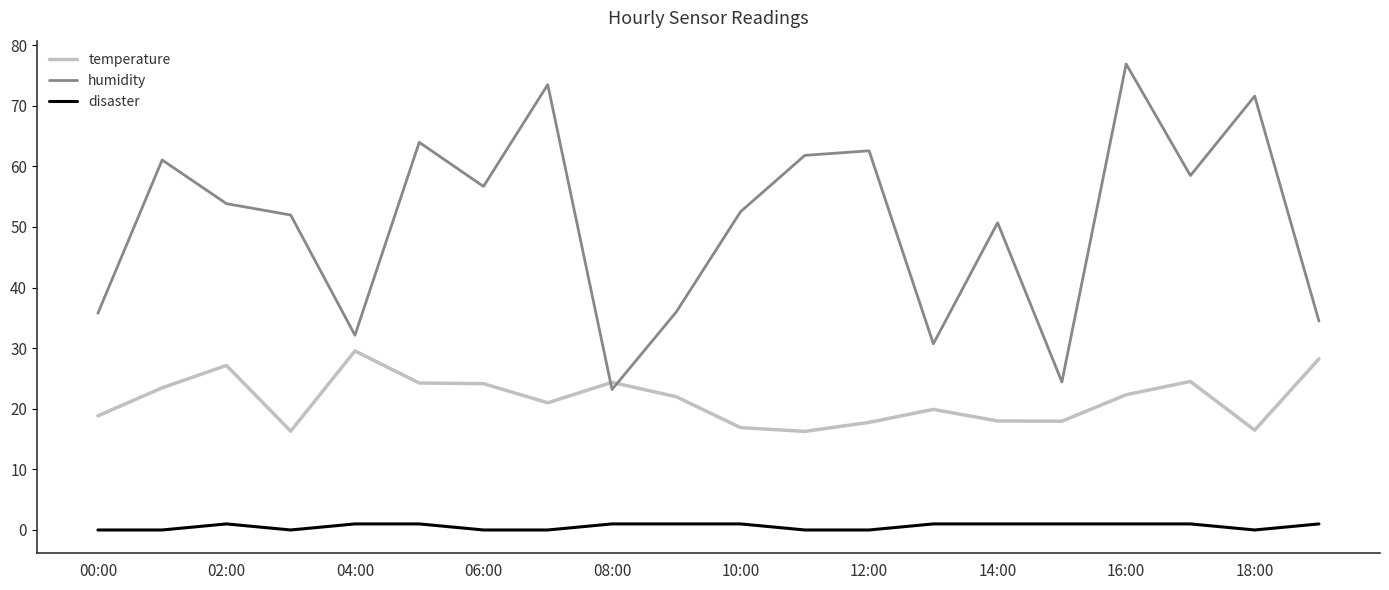

List the series in order of their overall mean, highest first.

humidity, temperature, disaster